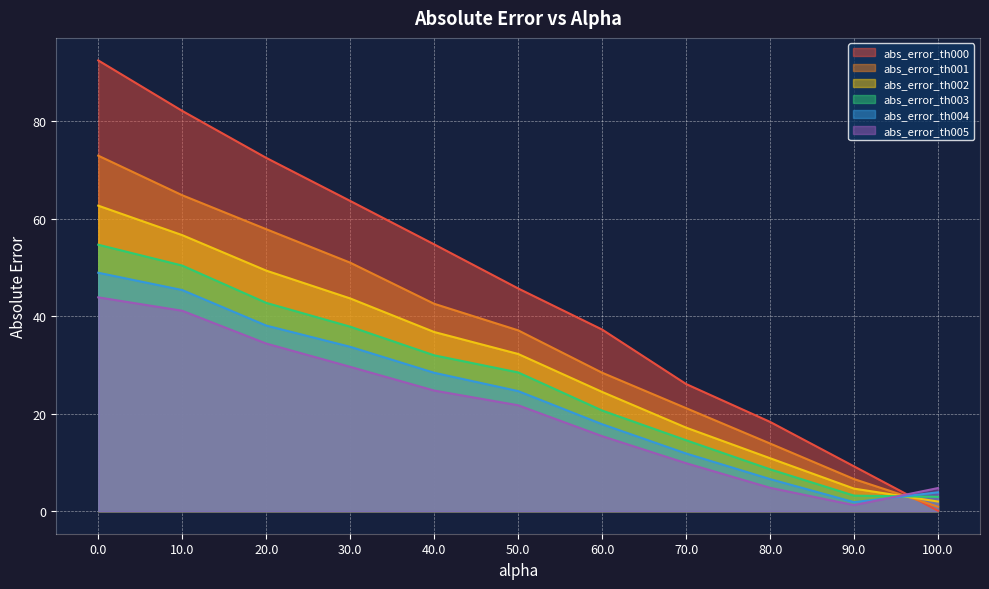

True or false: abs_error_th003 has a value of 14.6 at 70.0.

True